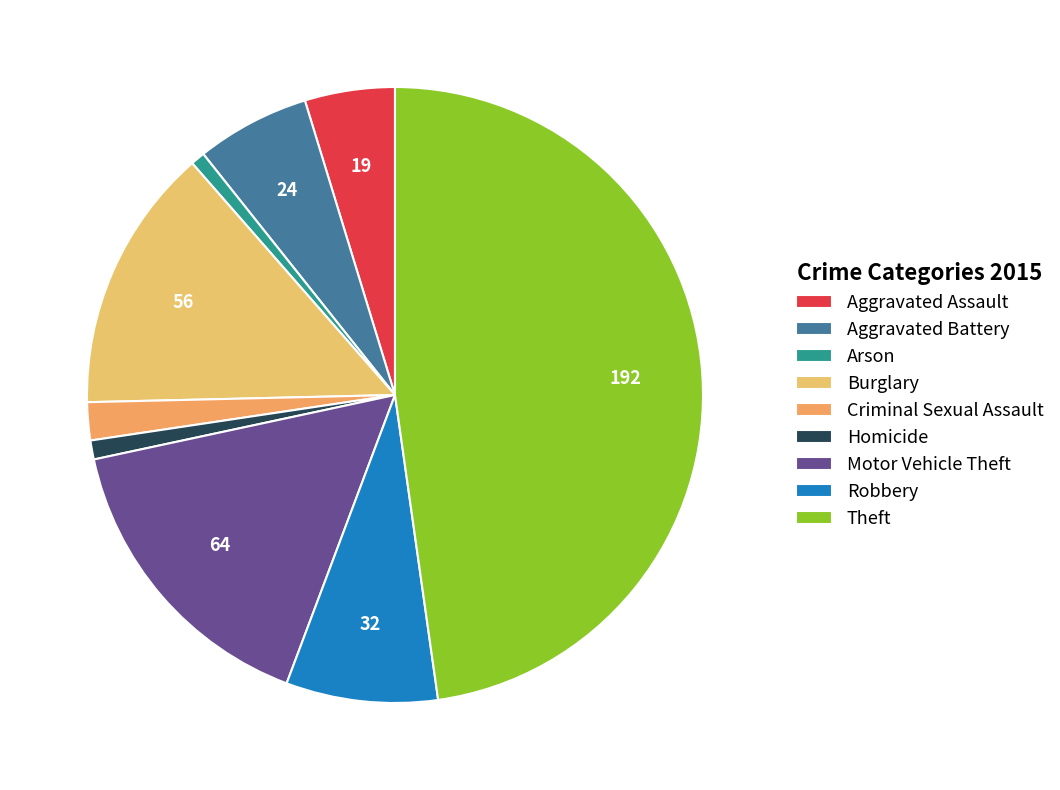

To the nearest percent, what is the combined percentage of Motor Vehicle Theft and Robbery?

24%